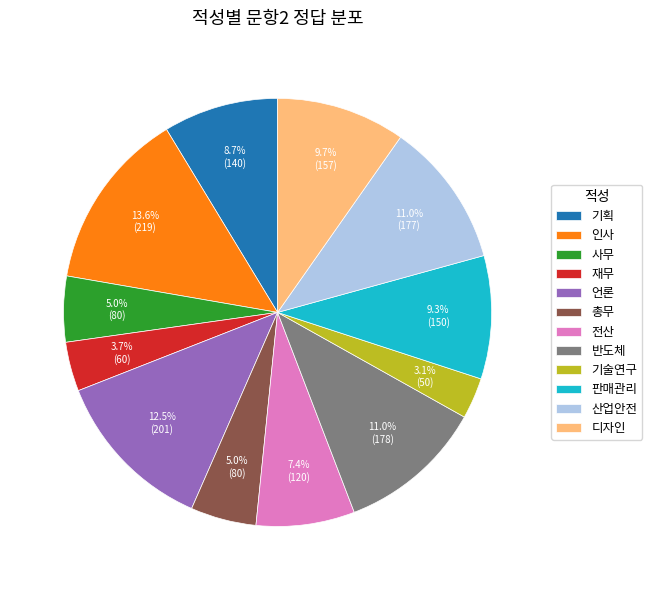

How many slices are in this pie chart?

12